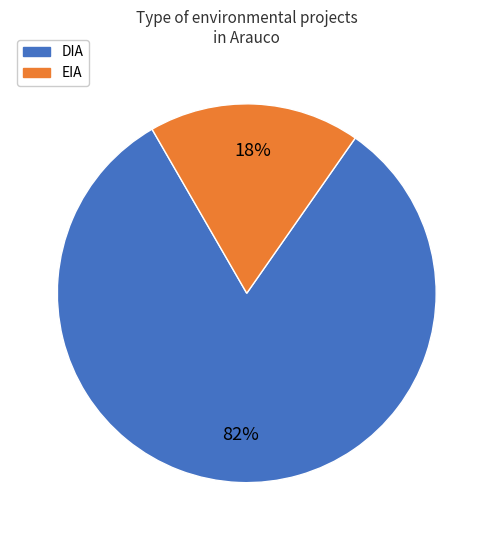

Is there any slice that represents more than half of the pie?

Yes